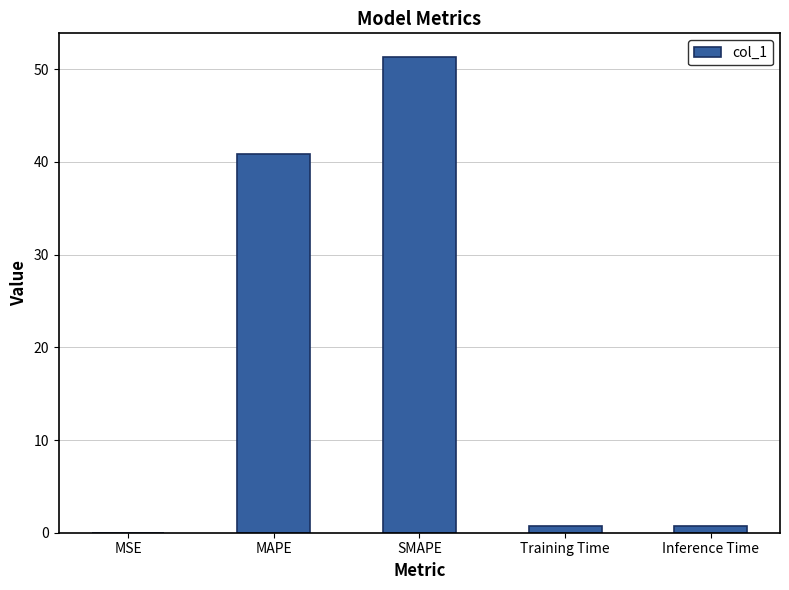

At which category does the chart reach its peak across all series?

SMAPE